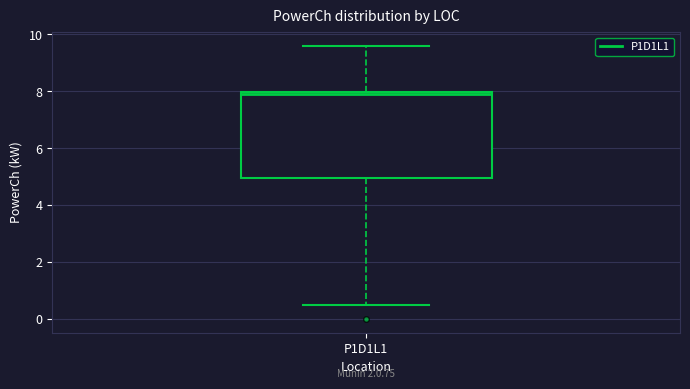

Read this box plot against the y-axis: the position of the median line, the range covered by the box, and the ends of both whiskers. The values are not printed on the chart, so give them approximately, as read against the axis.

median 8.0, box 5.0 to 8.0, whiskers 0.6 to 9.6